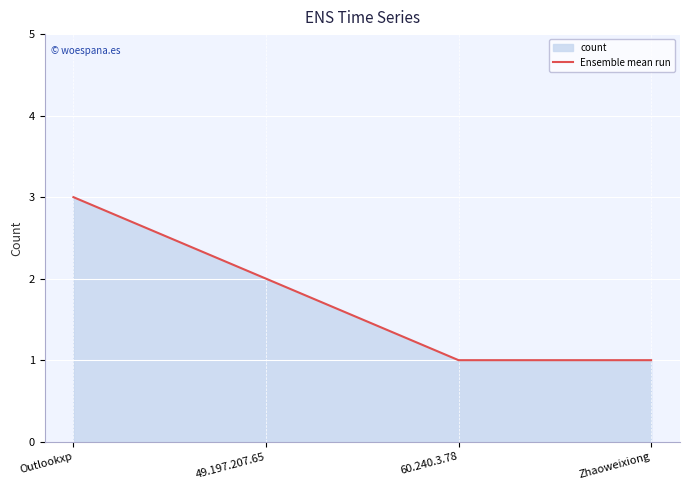

What is the minimum value shown in the chart?

1